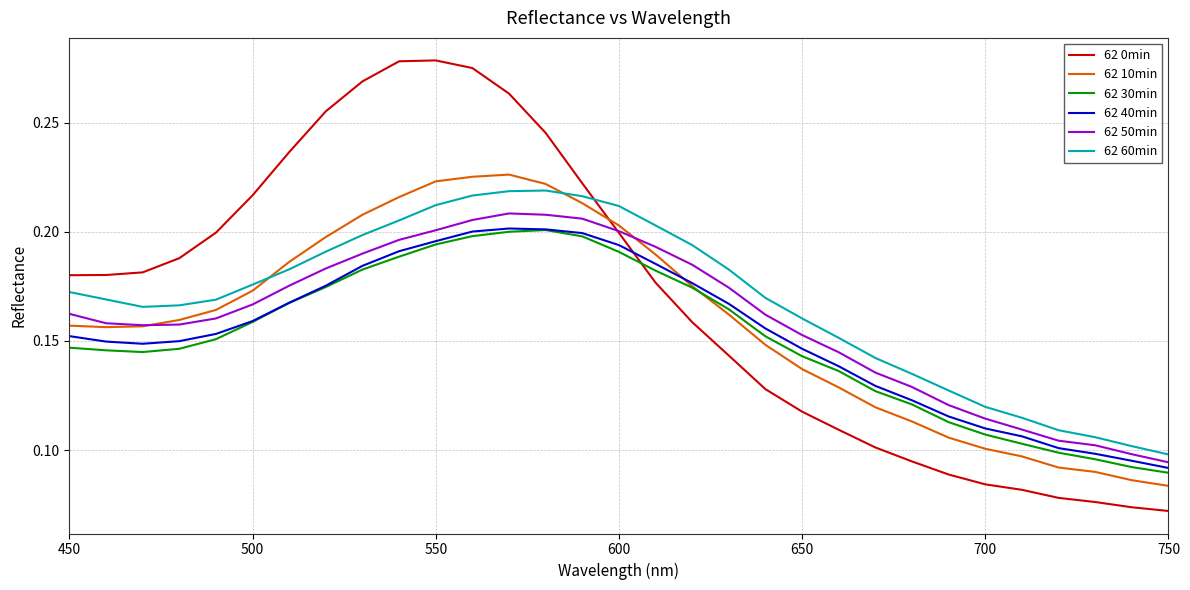

Which series has the largest range (max minus min)?

62 0min